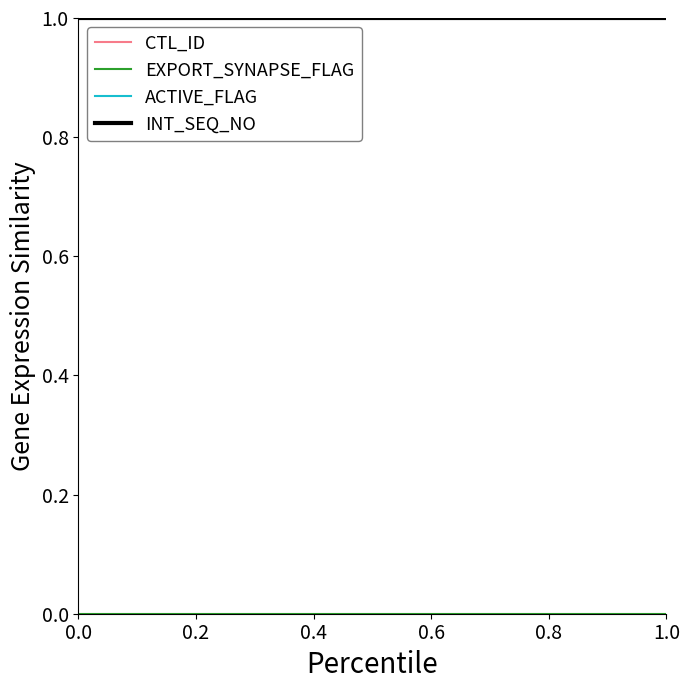

Is this an area chart (filled region under the line)?

No